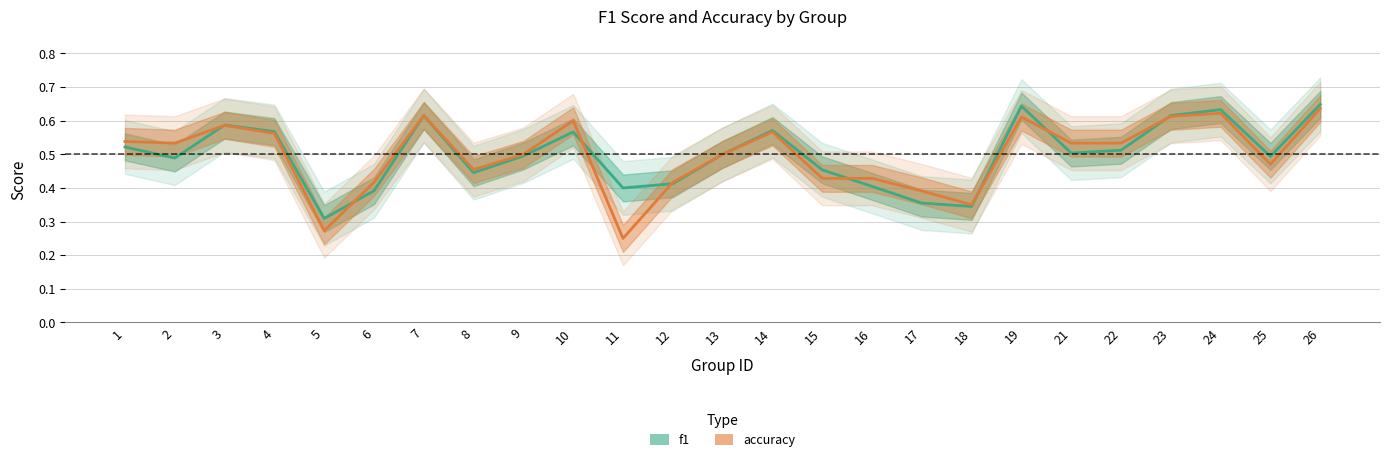

Which category has the highest value across all series?

26